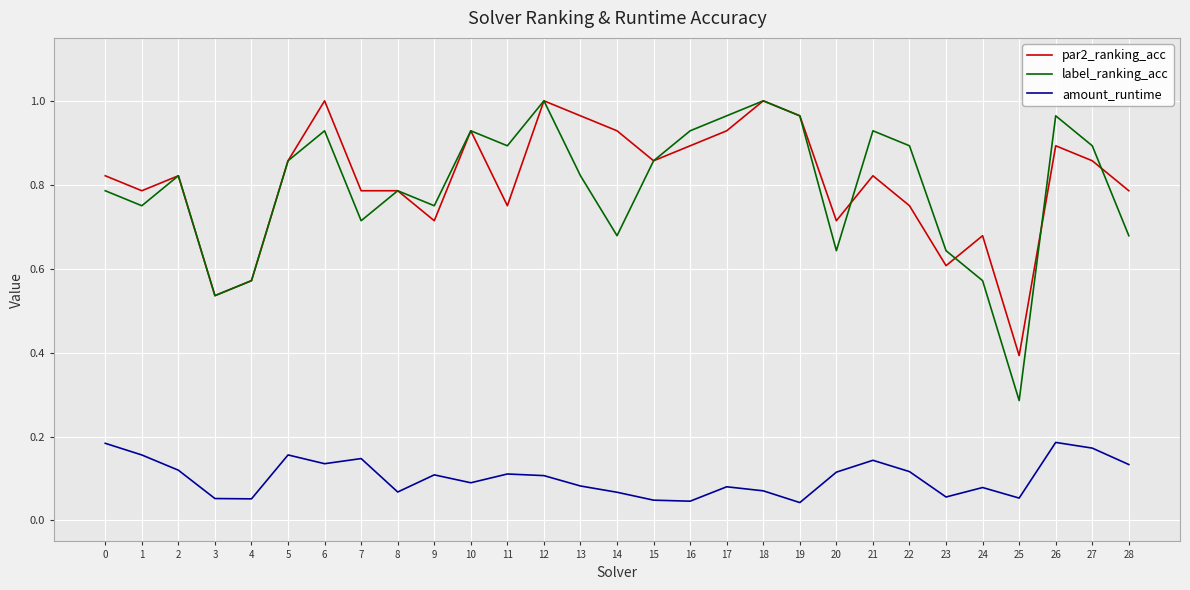

Which category has the lowest value in the label_ranking_acc series?

25